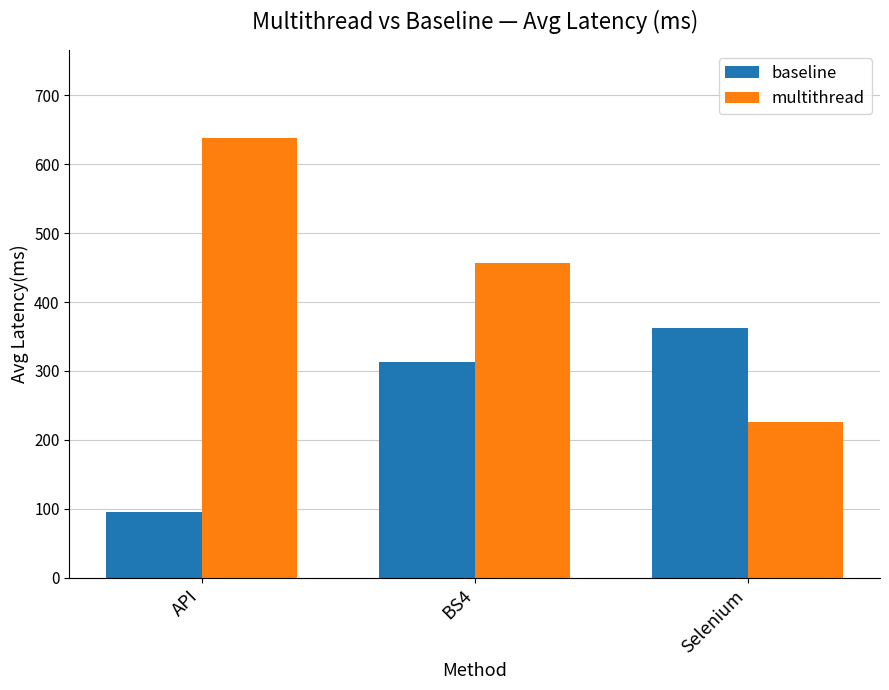

Which category has the highest value in the baseline series?

Selenium